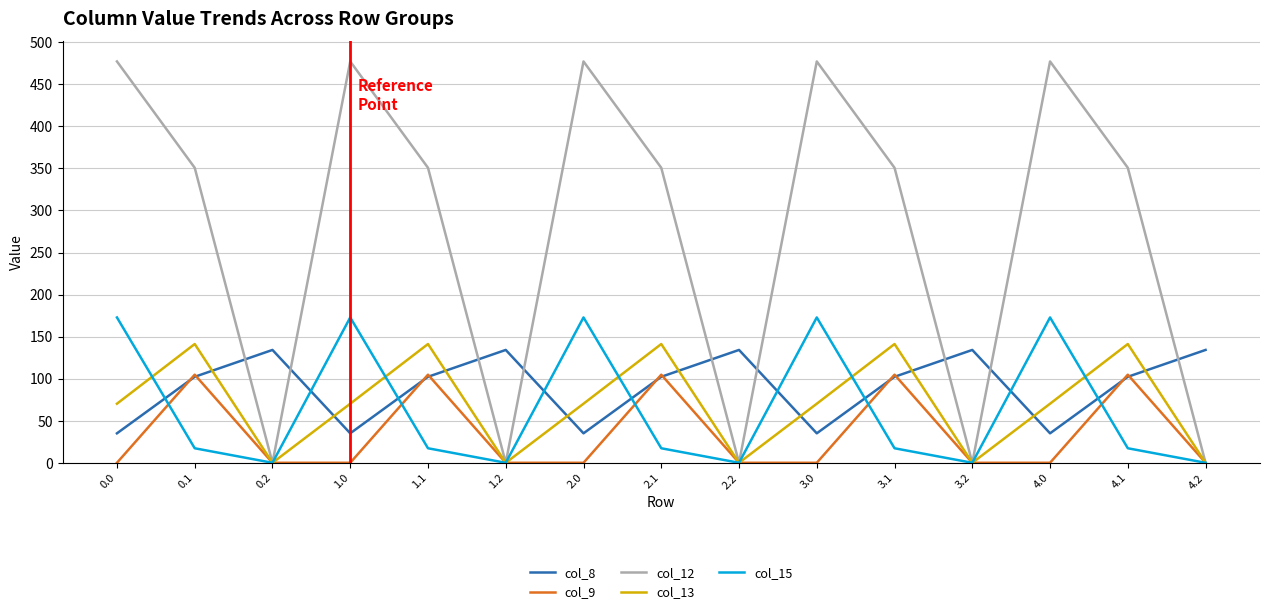

What is the spread (max minus min) of values at 1.2?

134.2